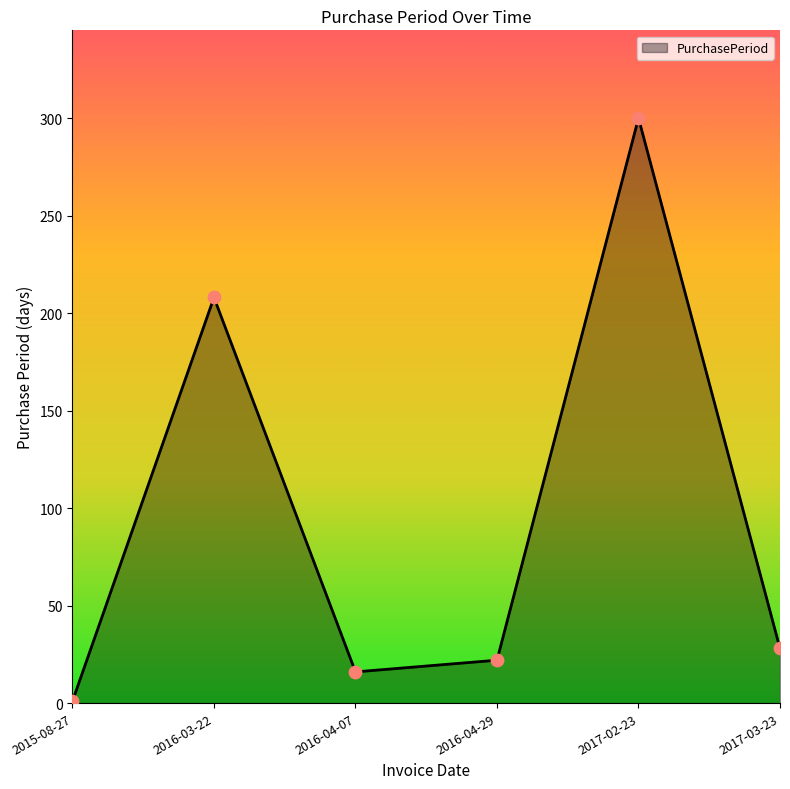

Between 2016-04-29 and 2017-02-23, which is larger?

2017-02-23